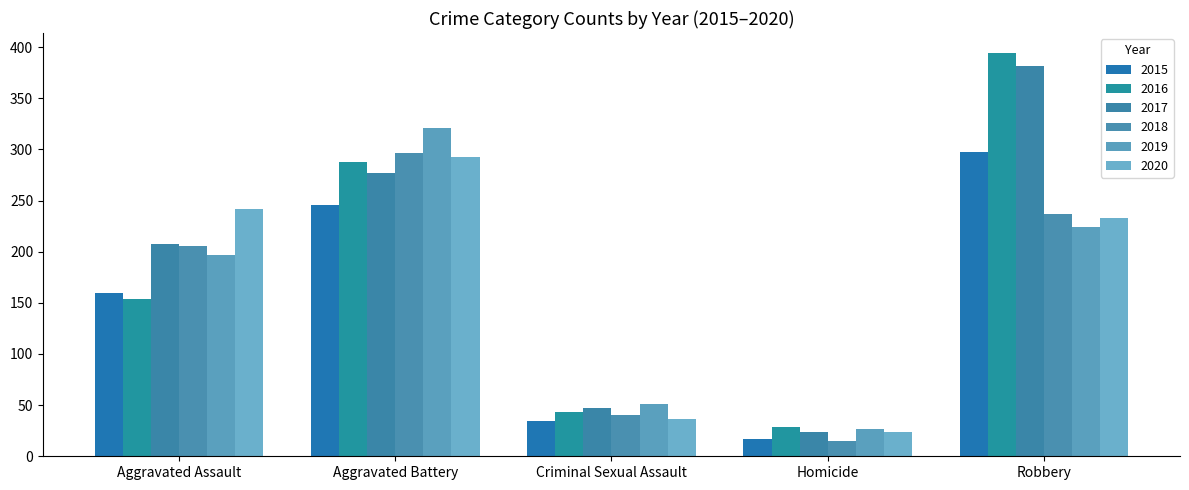

What is the total value across all series at Criminal Sexual Assault?

251